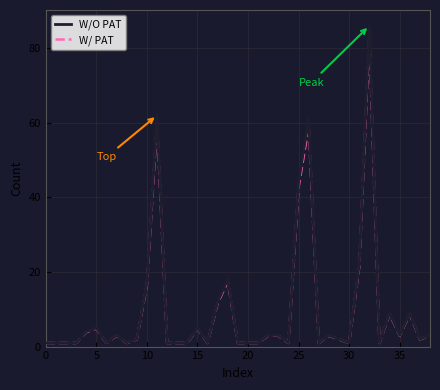

What is the maximum value shown in the chart?

86.0